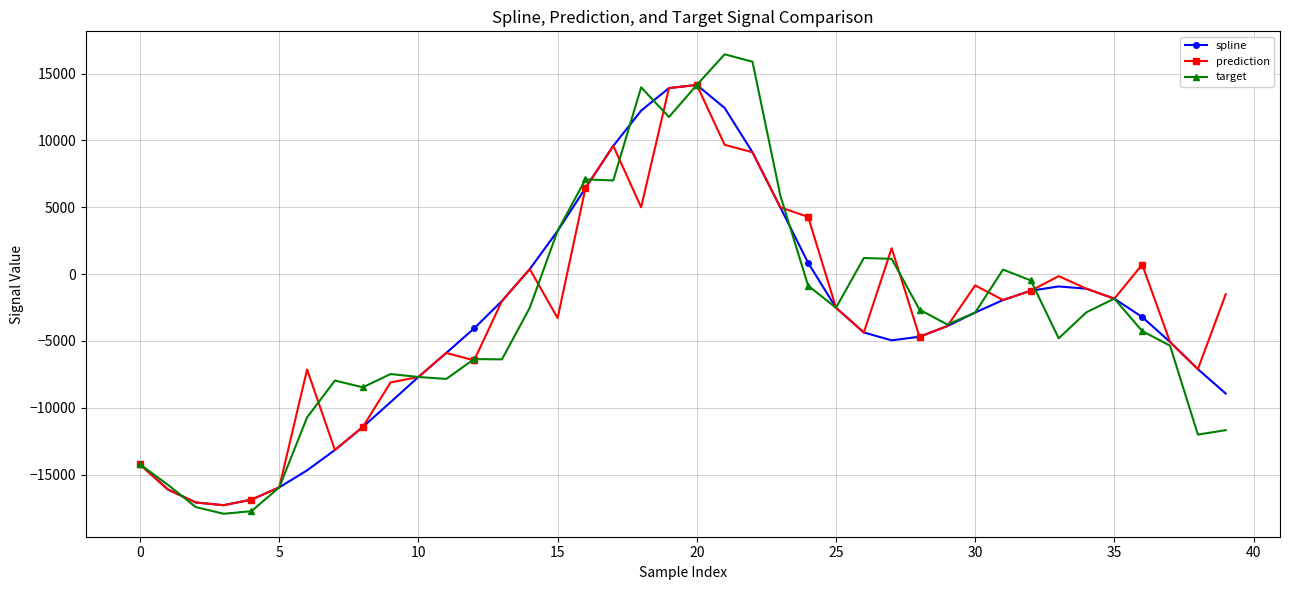

What is the value of the spline point at the 10th from the left?

-9580.9